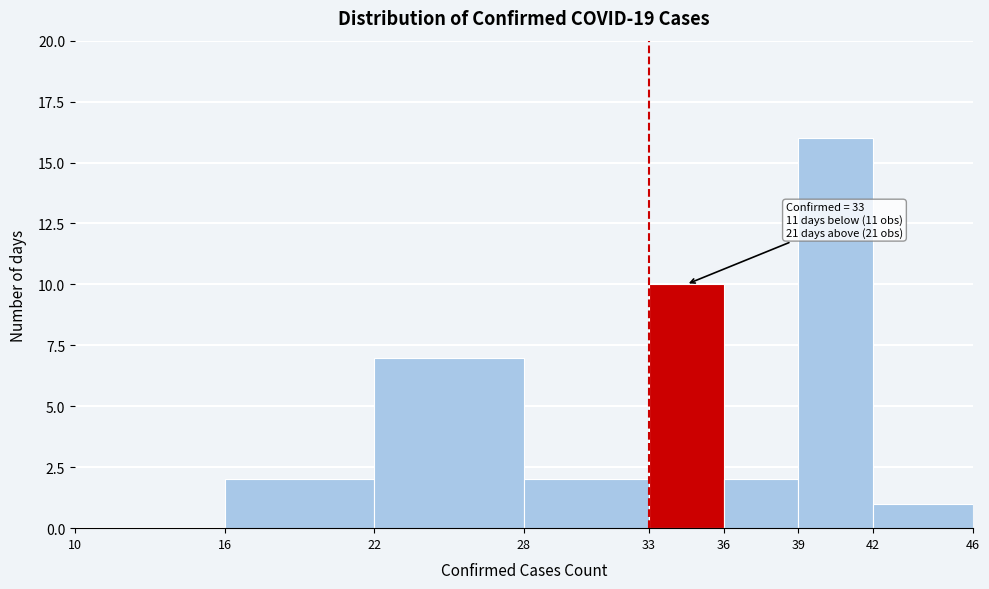

Over which range of the x-axis is the bar tallest?

39 to 42